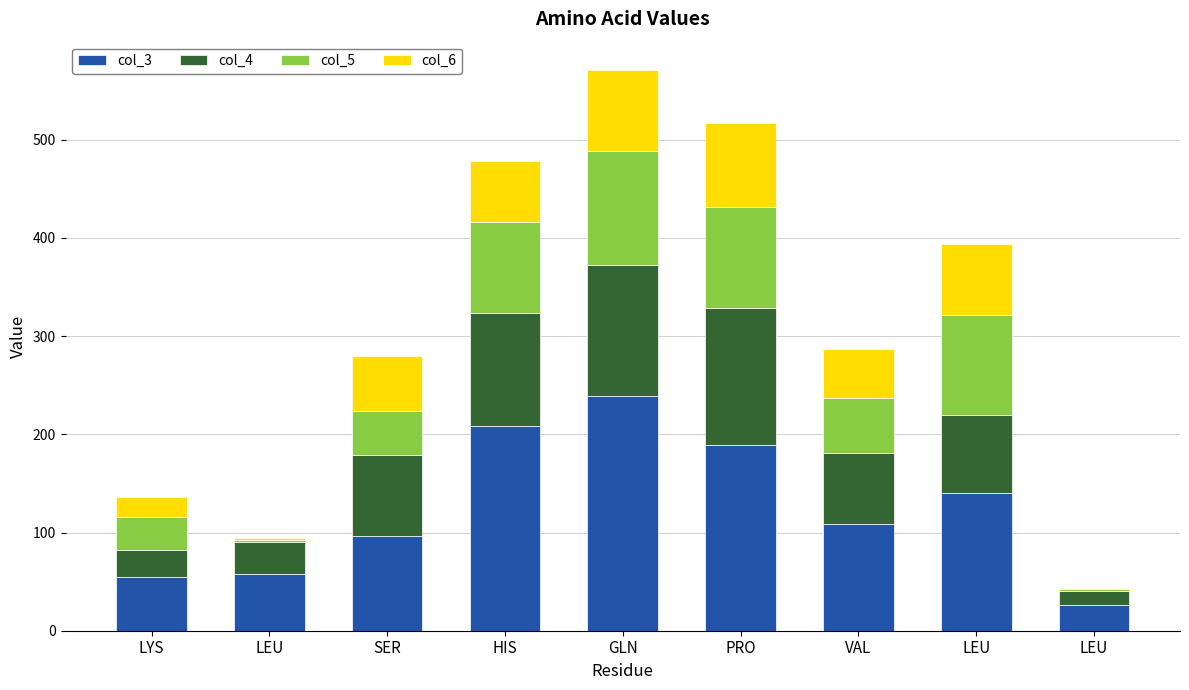

The value of col_6 at LEU is 1.2. True or false?

True